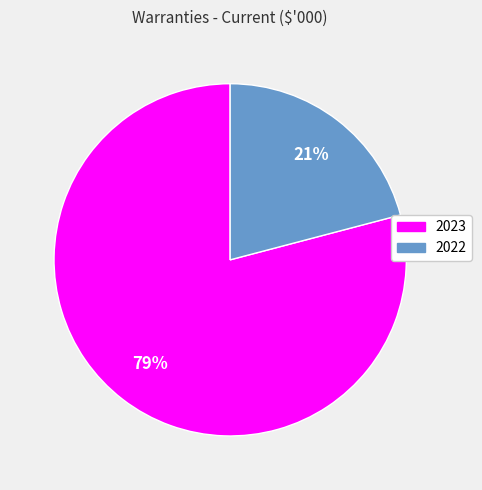

Which slice is the smallest?

2022